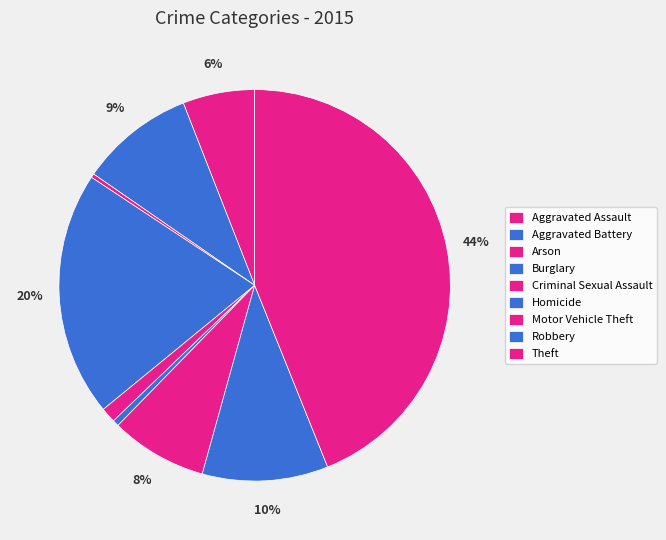

What is the change in value from Criminal Sexual Assault to Theft?

+1063